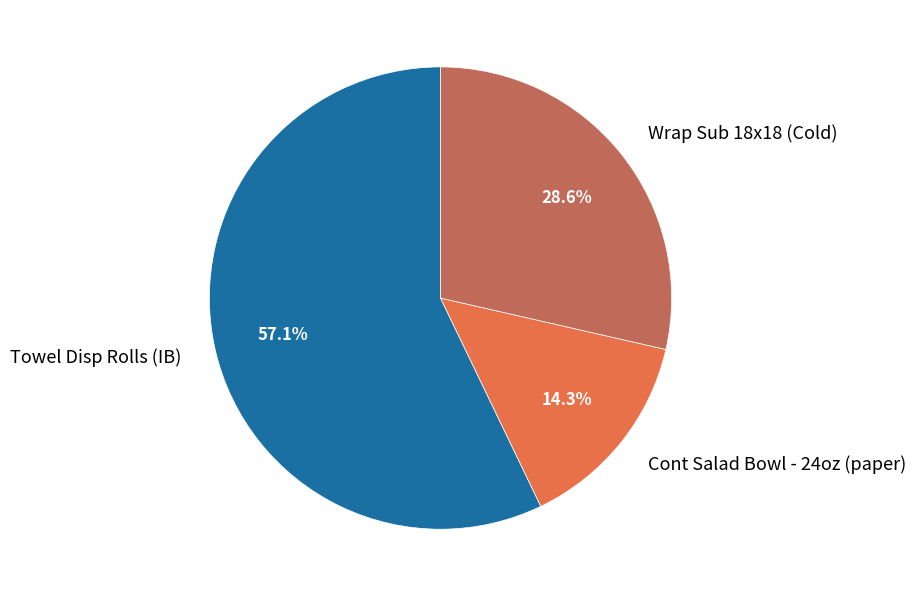

Is there a majority slice in this chart?

Yes